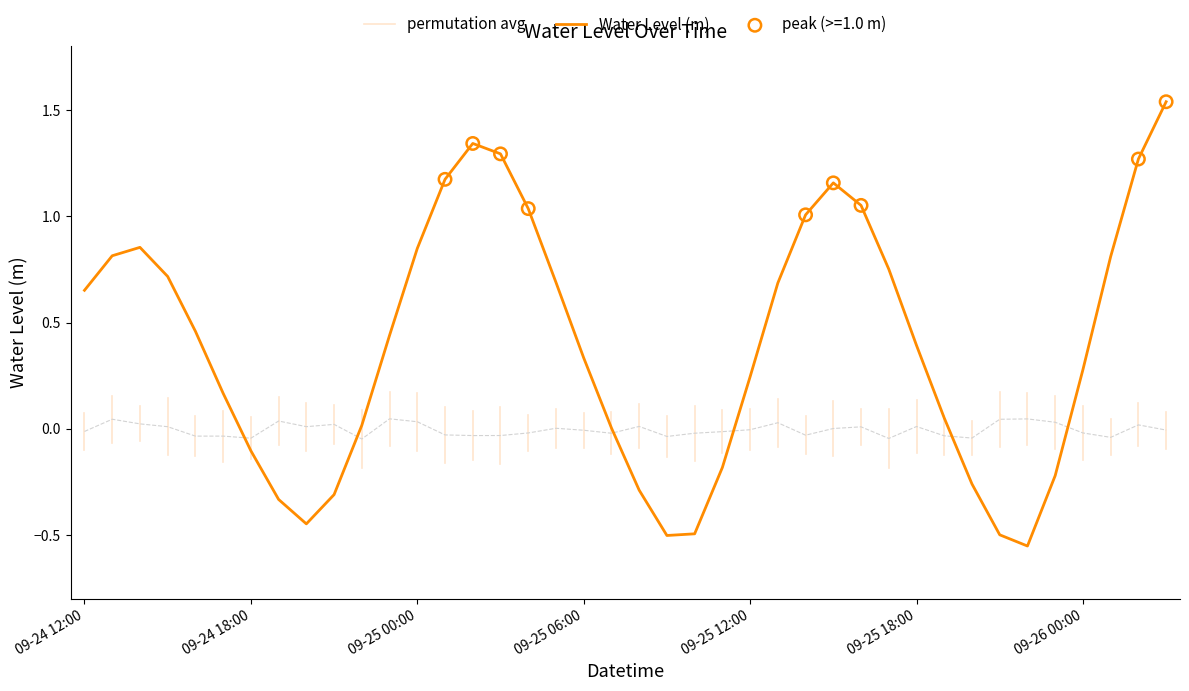

What is the change in value from 2023-09-25 07:00 to 2023-09-25 16:00?

+1.0